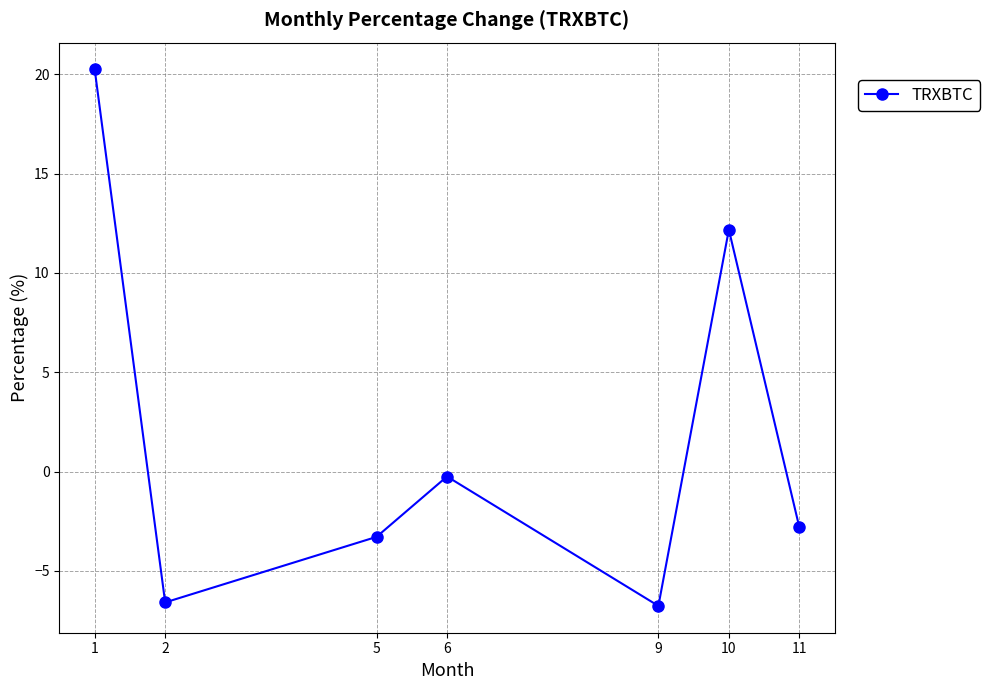

What is the minimum value shown in the chart?

-6.8